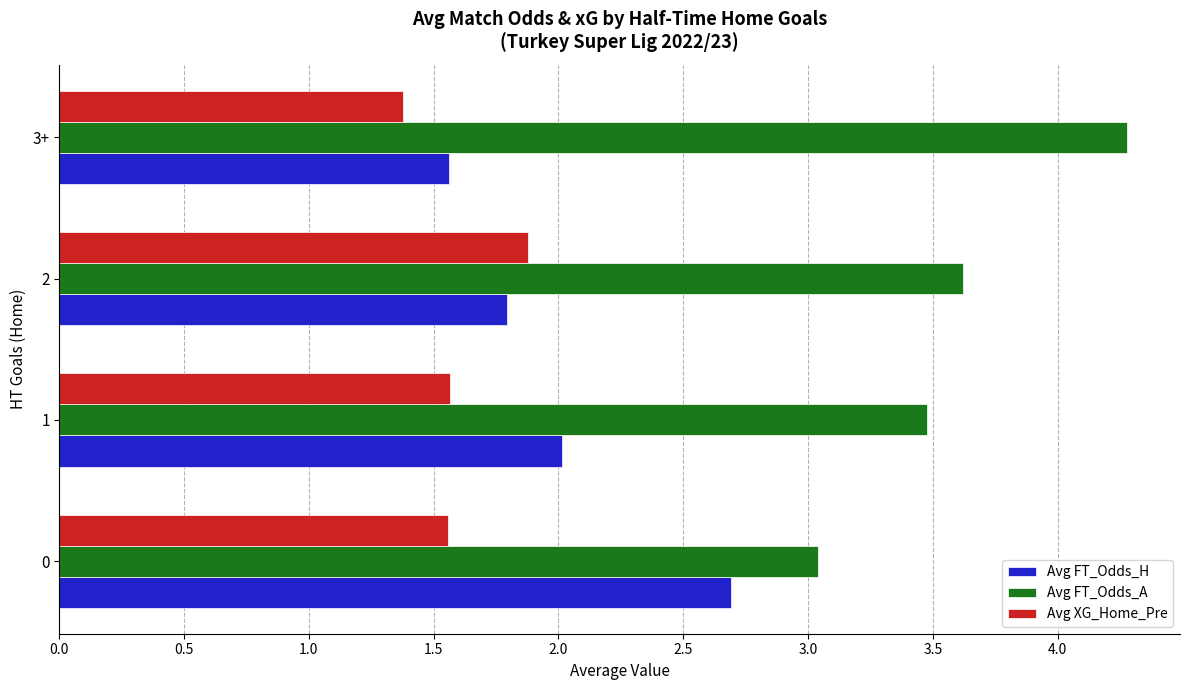

Which series has the largest total across all categories?

Avg FT_Odds_A